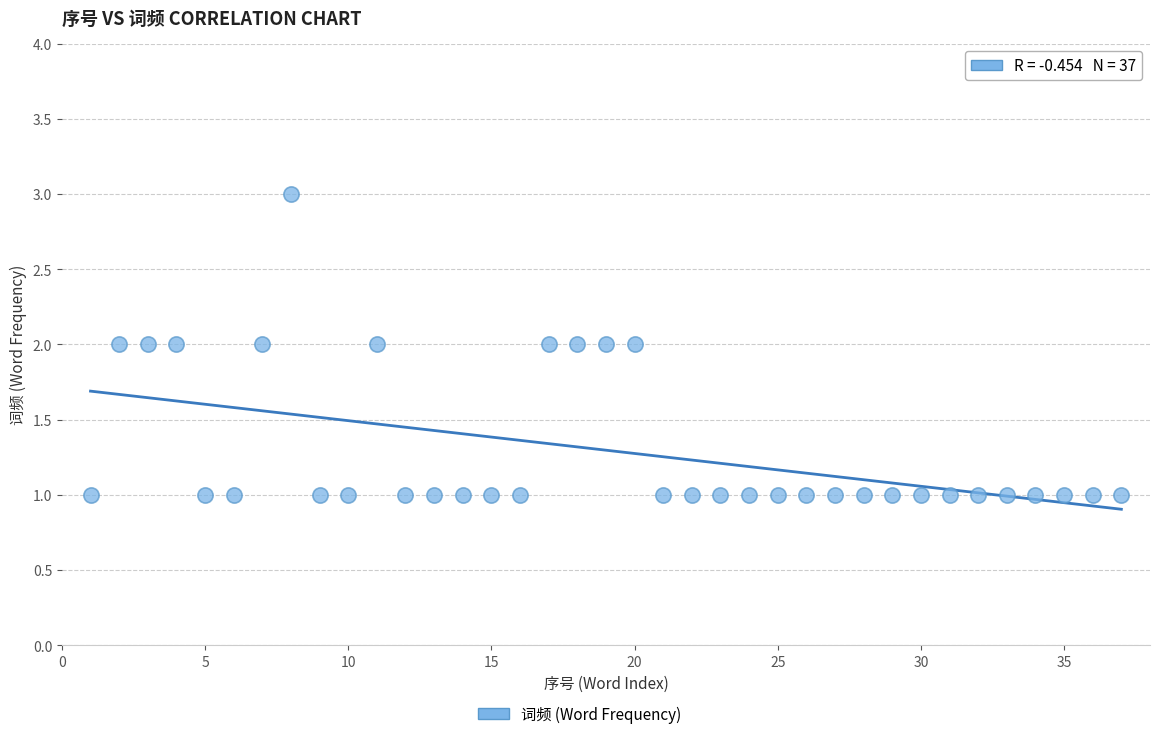

What is the range of X values (max minus min)?

36